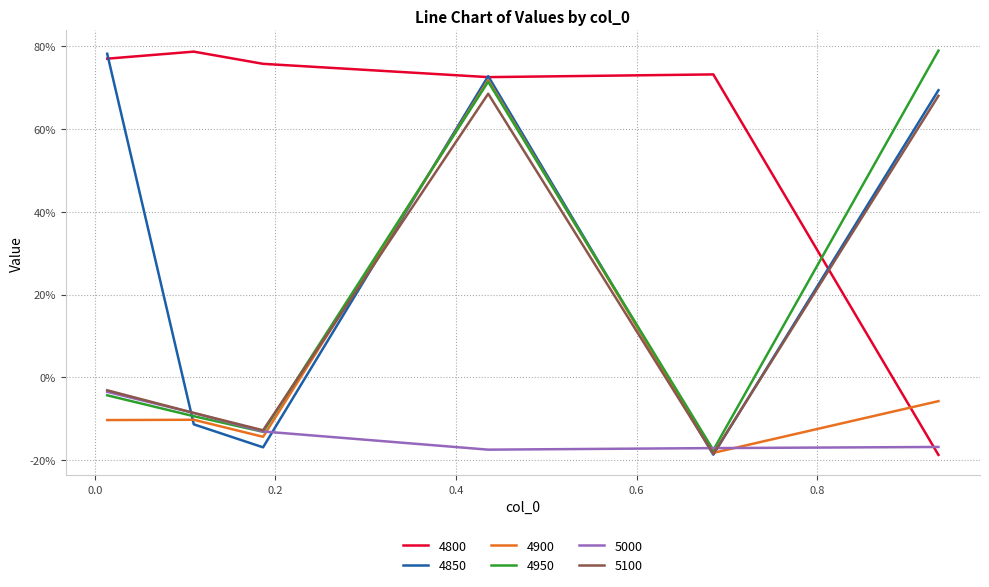

At which category does 5100 reach its first local valley?

0.1863013698630137